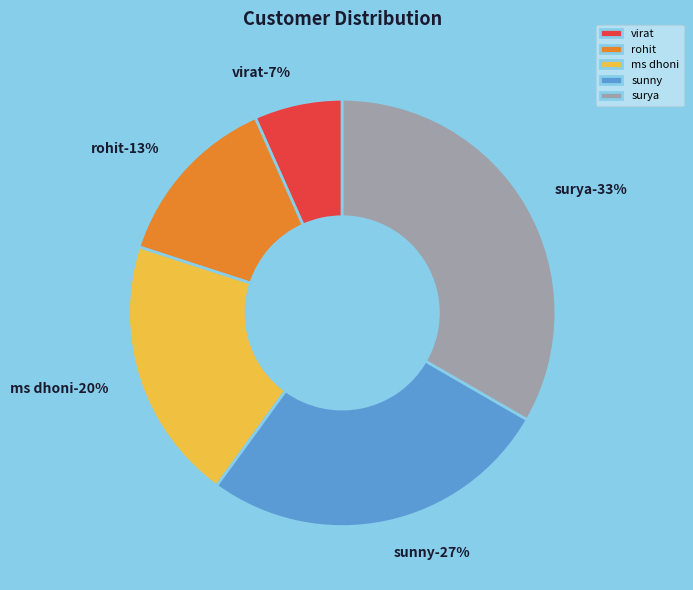

The ms dhoni slice represents 14% of the pie. True or false?

False